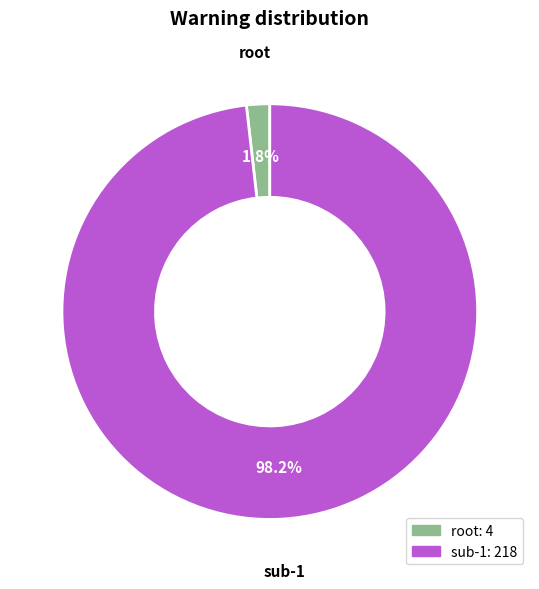

Is it true that sub-1 is 91% of the pie?

False